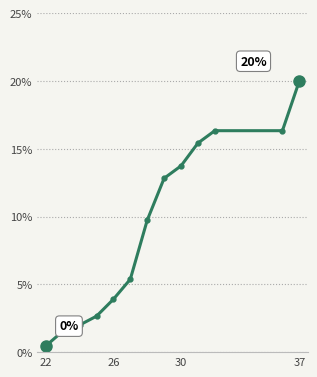

Reading right to left, list all the values displayed in this chart.

20.0	16.3	16.3	15.4	13.7	12.8	9.7	5.4	3.9	2.7	2.0	1.5	0.5